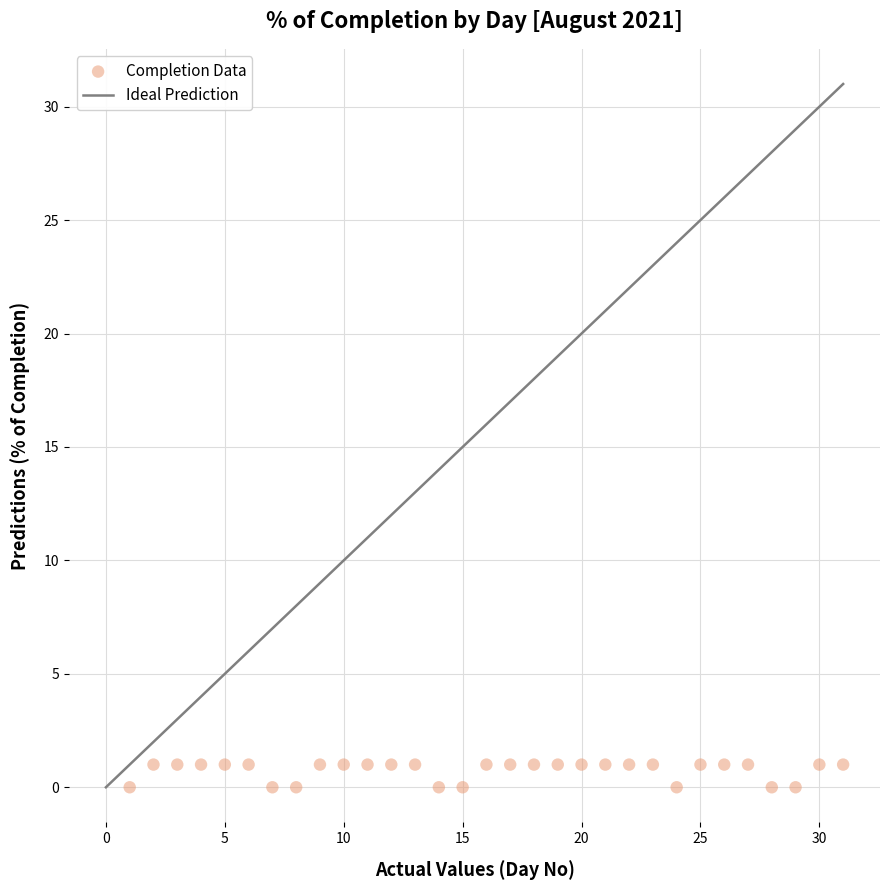

What is the range of X values (max minus min)?

30